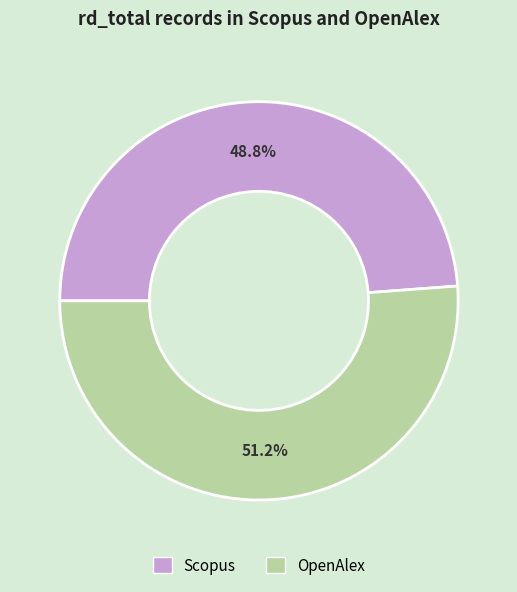

How much of the chart is everything except OpenAlex?

48.8%